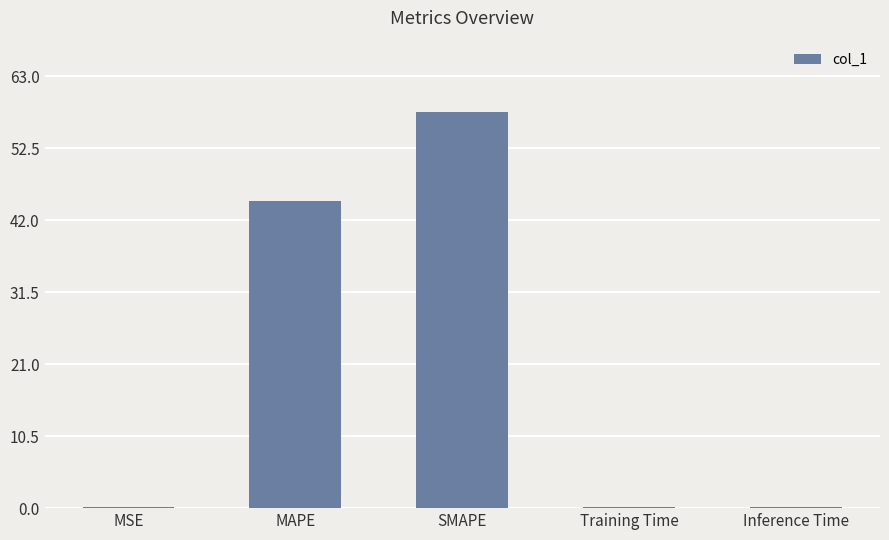

Between MAPE and MSE, which is larger?

MAPE